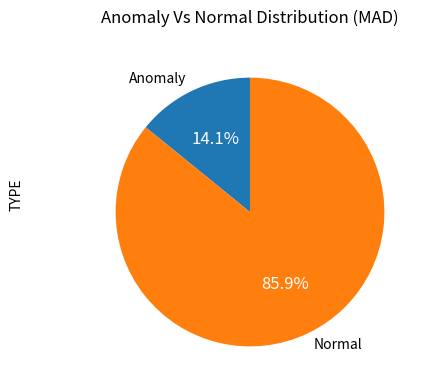

What is the ratio of the value at Normal to the value at Anomaly?

6.1